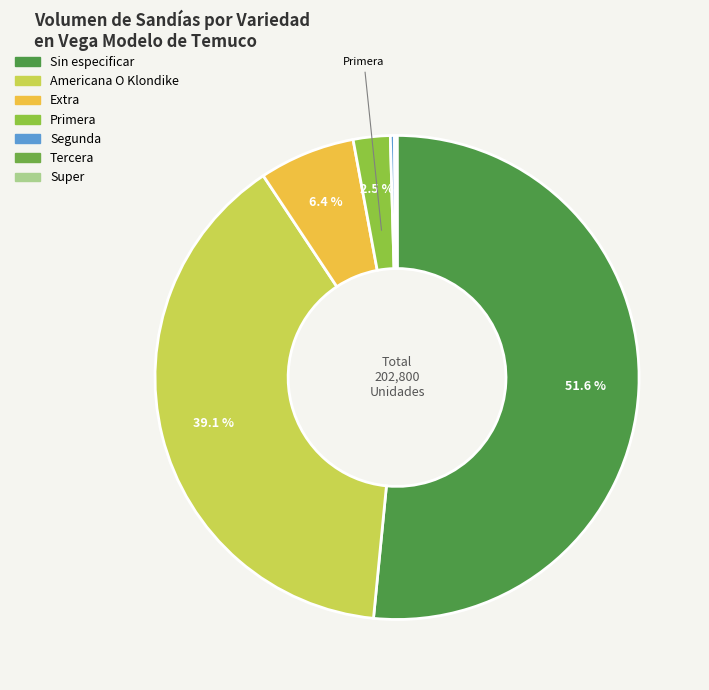

Is it true that Sin especificar is 52% of the pie?

True